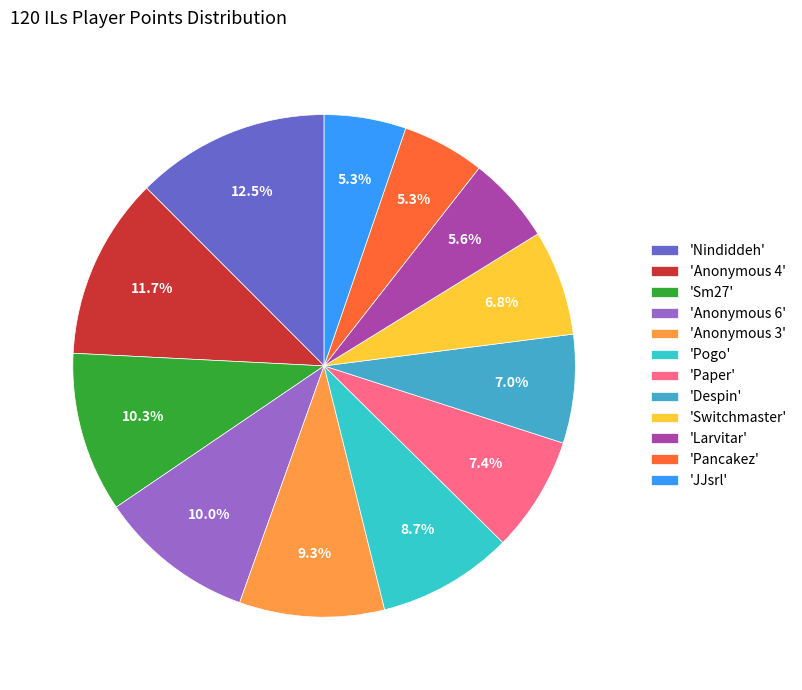

How many slices are in this pie chart?

12